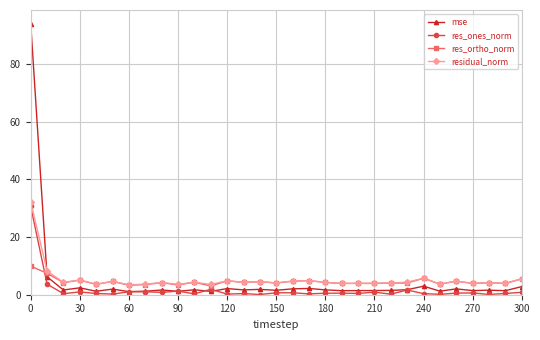

What is the average value of the res_ones_norm series?

1.7